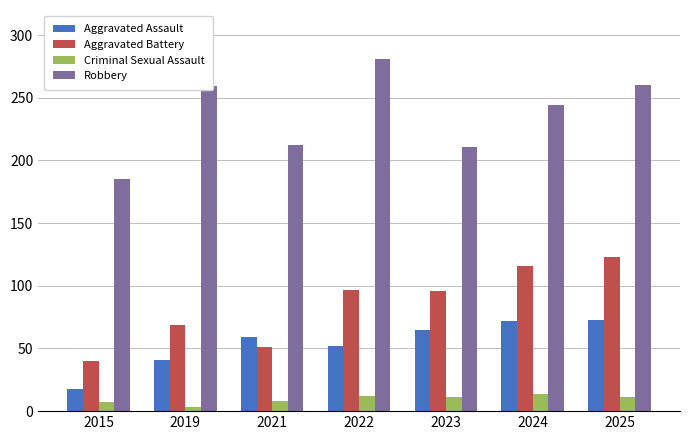

What is the difference between the second highest and second lowest values in the Robbery series?

49